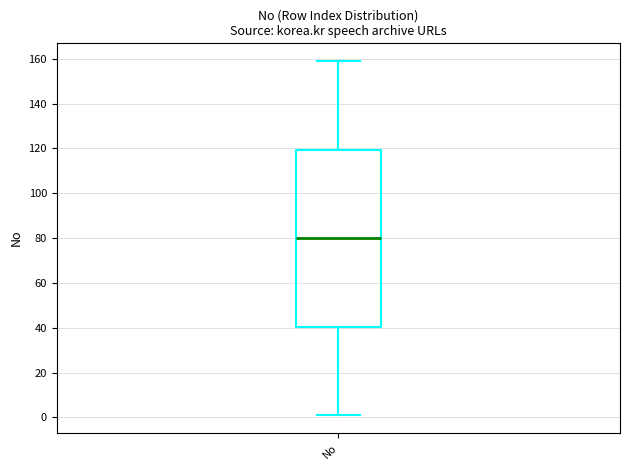

Transcribe this box plot: give where the median line is, the range the box spans, and where the two whiskers end, as read against the y-axis. The values are not printed on the chart, so give them approximately, as read against the axis.

median 80, box 40 to 120, whiskers 2 to 160